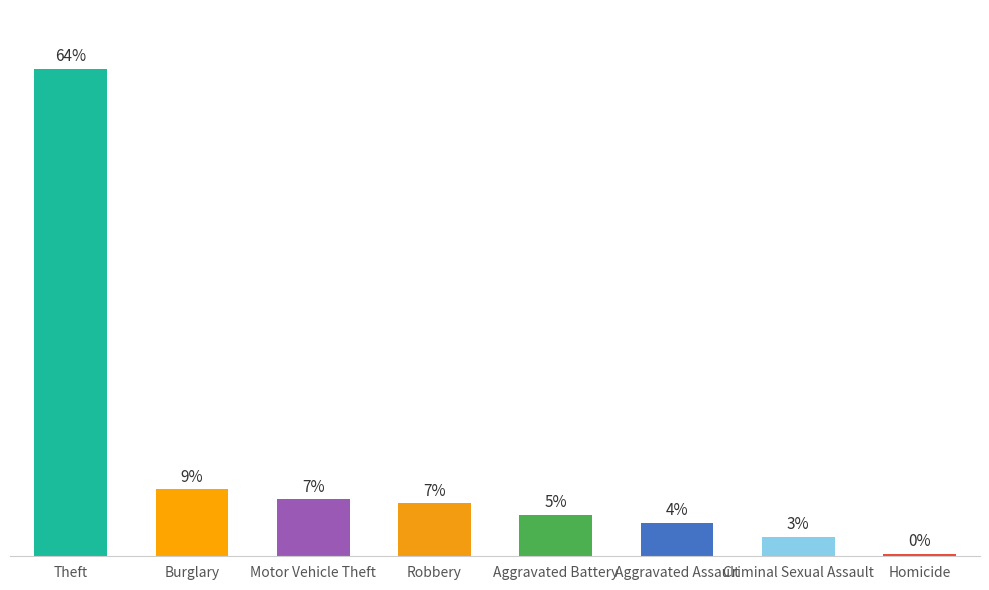

What is the difference between the second highest and second lowest values?

228